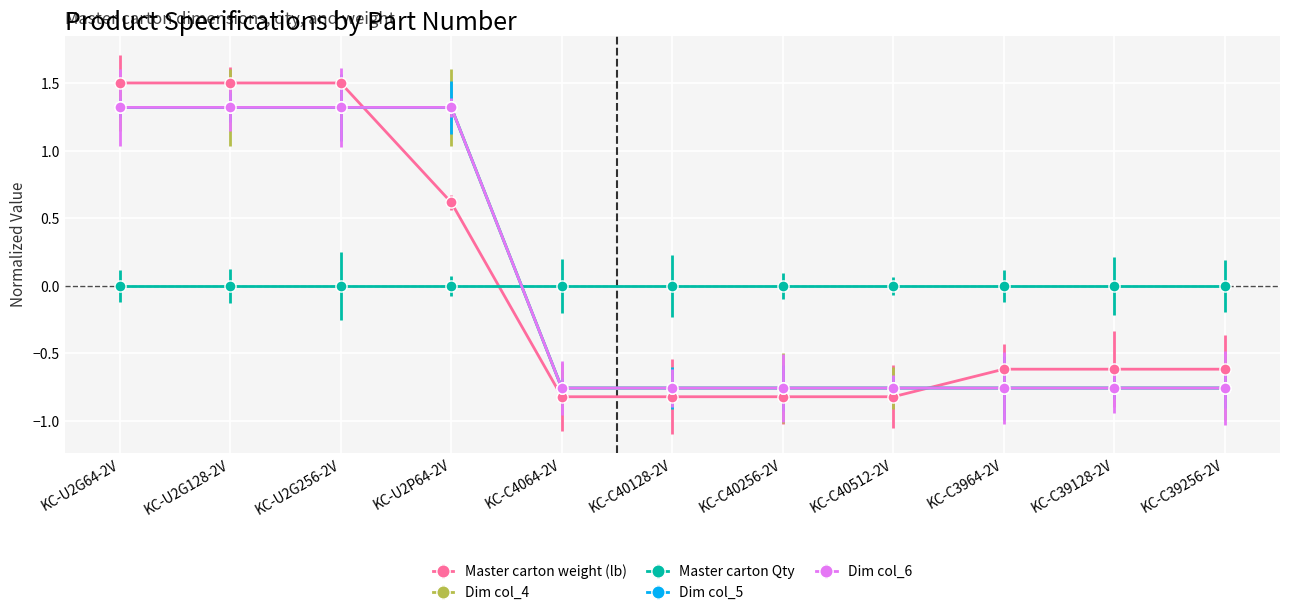

List the labels in order of Dim col_6 value, largest first.

KC-U2G64-2V, KC-U2G128-2V, KC-U2G256-2V, KC-U2P64-2V, KC-C4064-2V, KC-C40128-2V, KC-C40256-2V, KC-C40512-2V, KC-C3964-2V, KC-C39128-2V, KC-C39256-2V